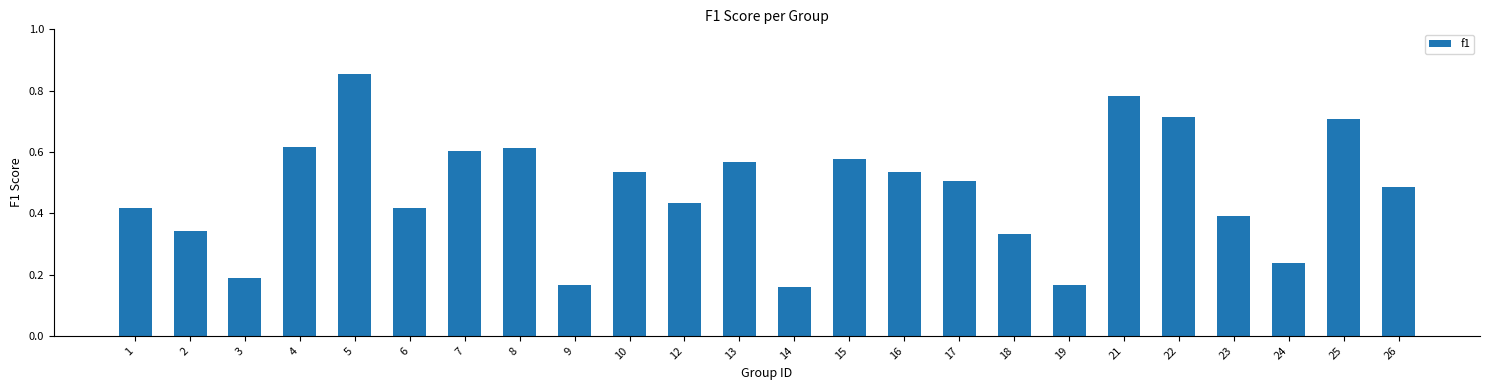

What is the change in value from 16 to 19?

-0.4